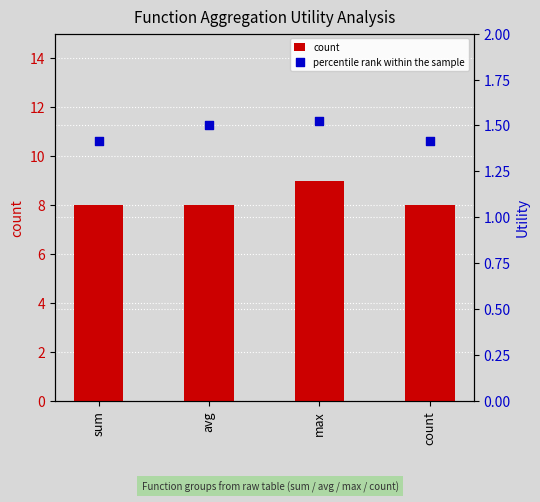

Which series contains the lowest Y value?

percentile rank within the sample